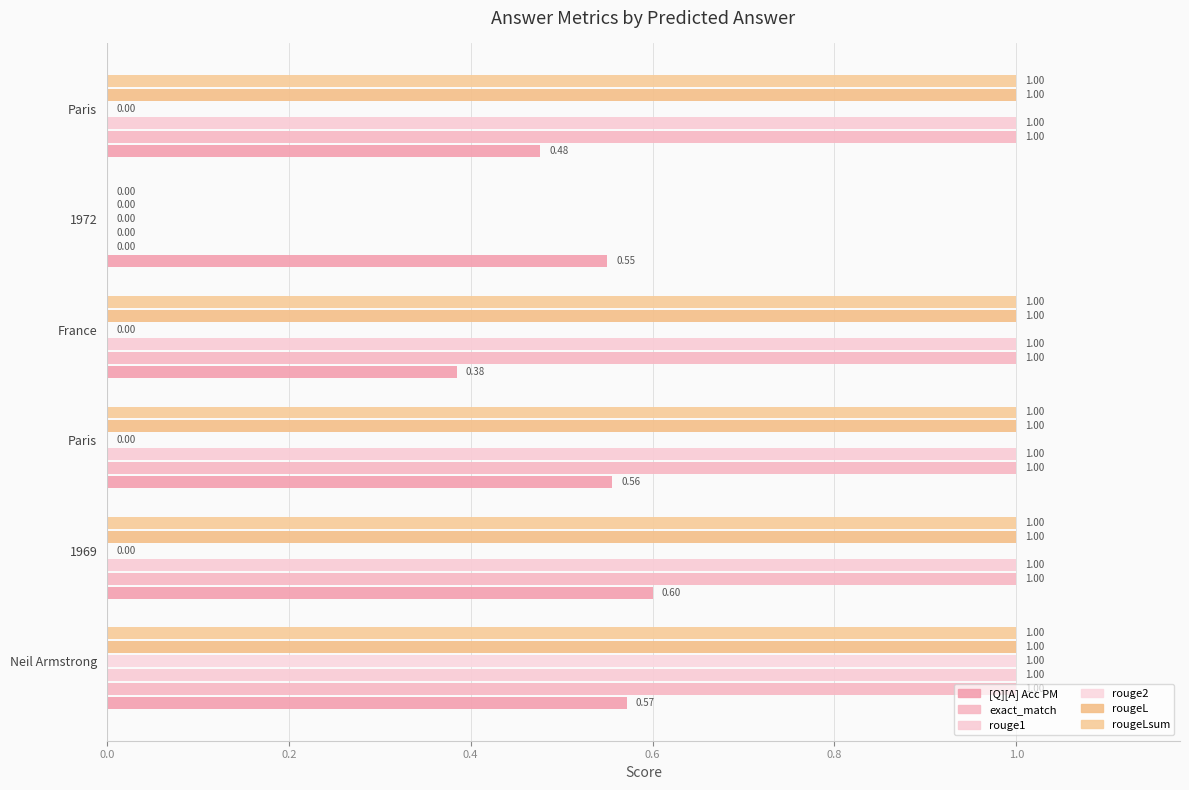

How many data points does each series have?

6